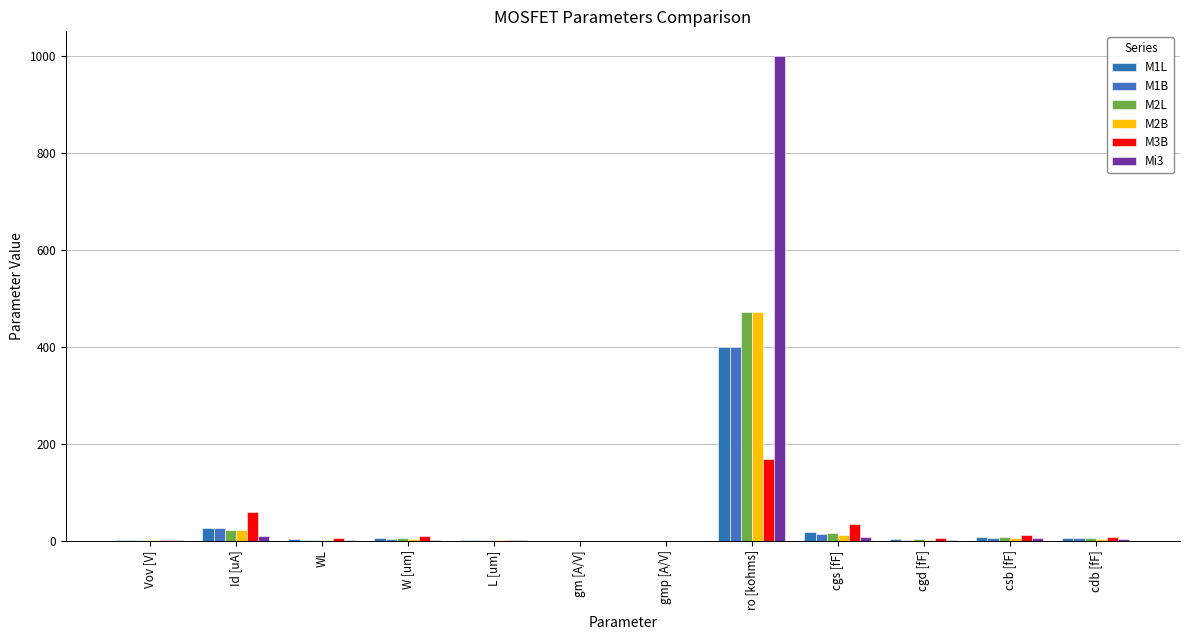

Which series has the widest spread of values?

Mi3